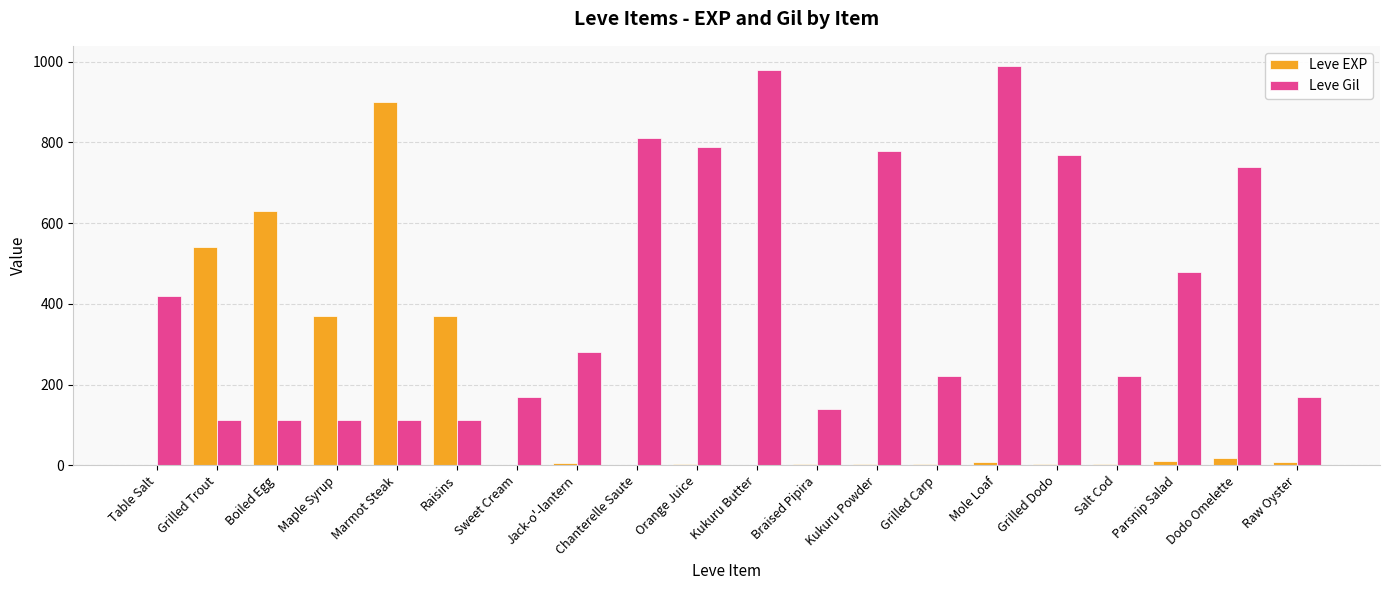

Which series changed the most between Boiled Egg and Mole Loaf?

Leve Gil